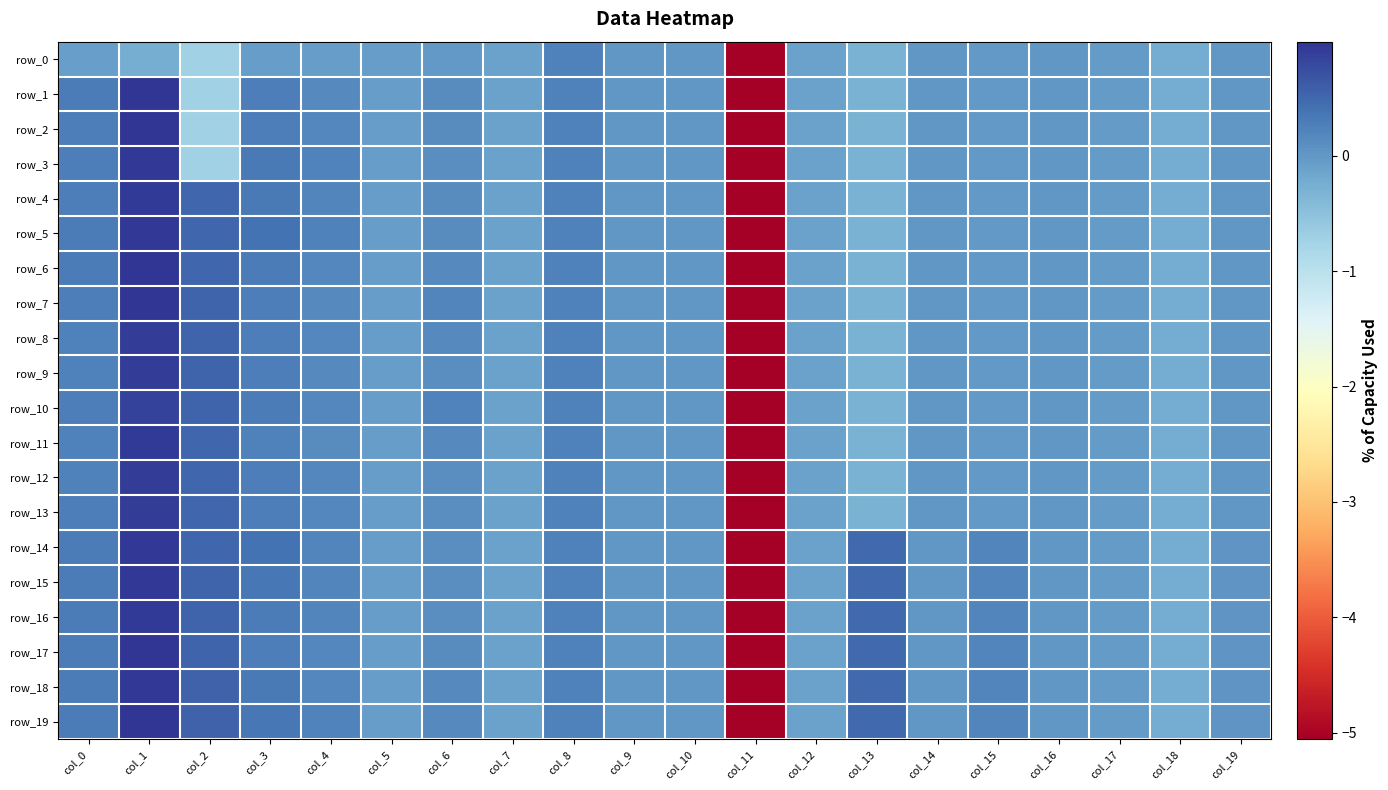

Which category has the highest value in the row_17 series?

col_1